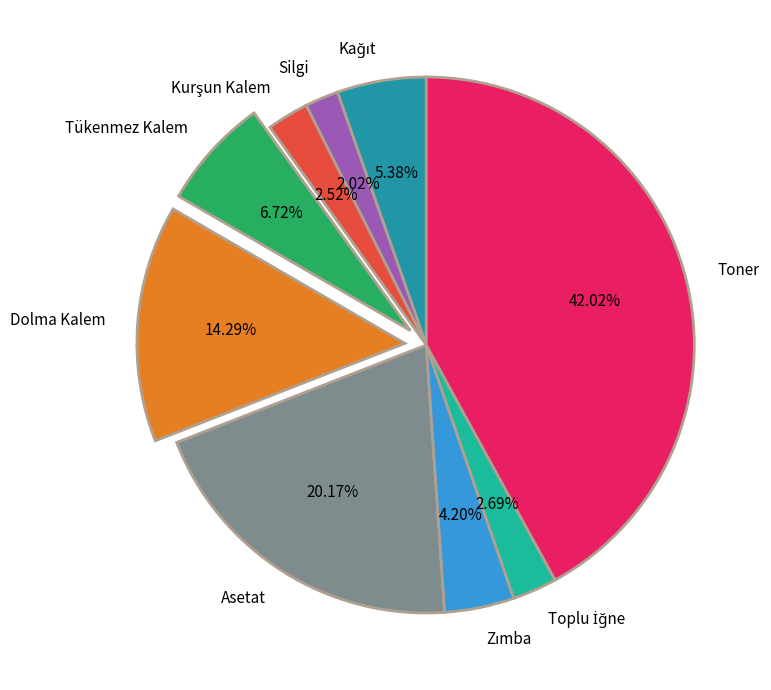

What percentage is the Silgi slice, to the nearest percent?

2%